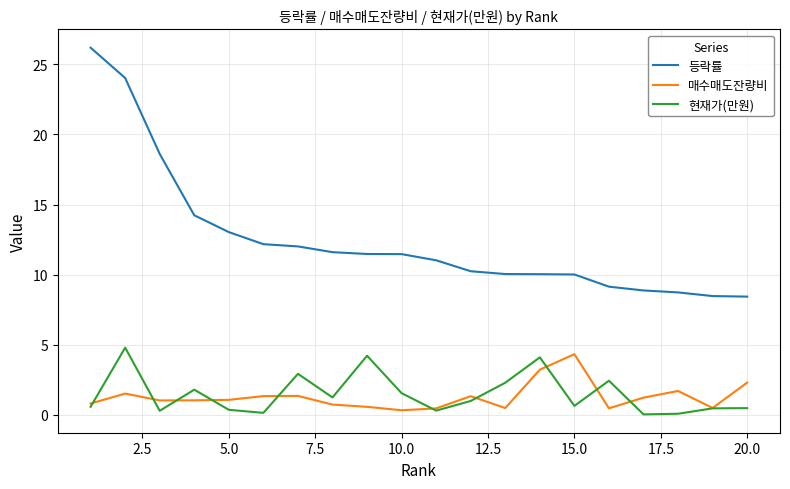

Which series has the largest total across all categories?

등락률